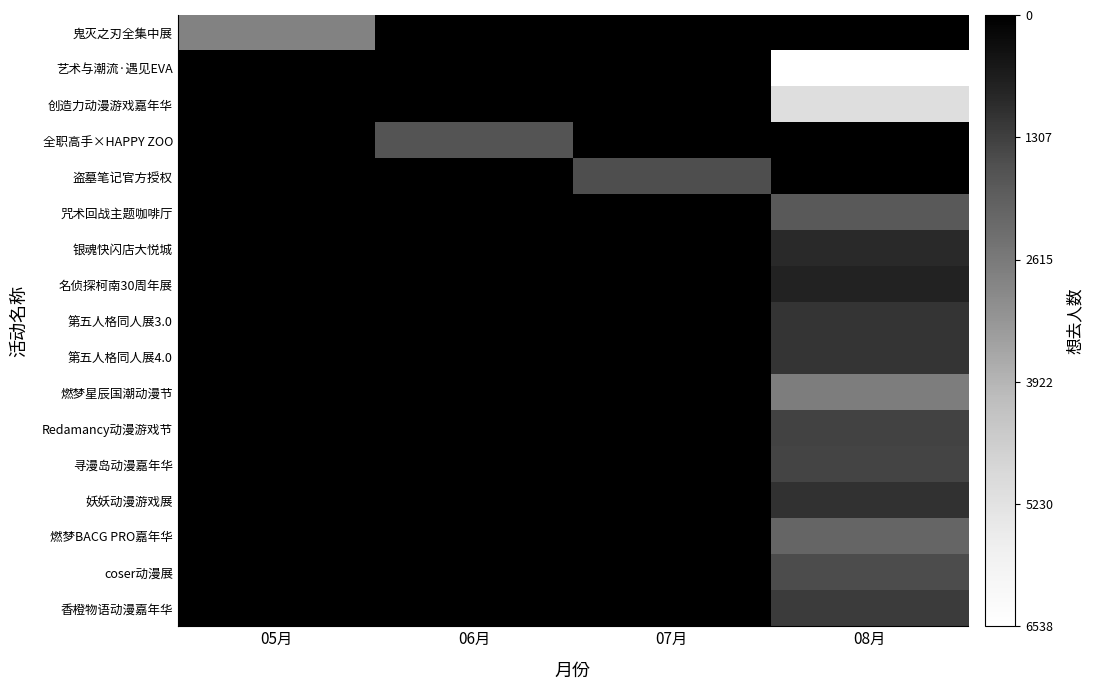

Which label corresponds to the largest value in the chart?

06月